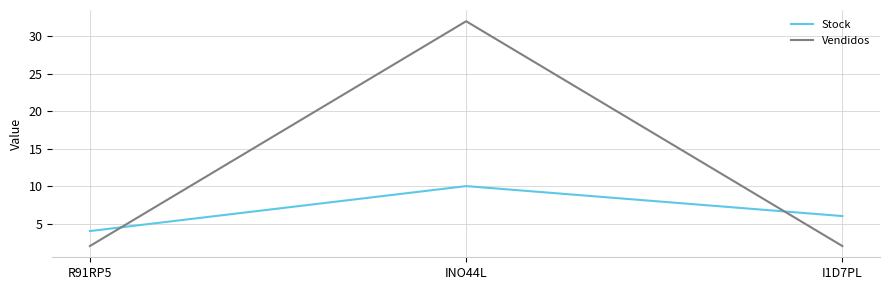

Reading right to left, extract all data points from this chart.

Stock: I1D7PL=6	INO44L=10	R91RP5=4
Vendidos: I1D7PL=2	INO44L=32	R91RP5=2